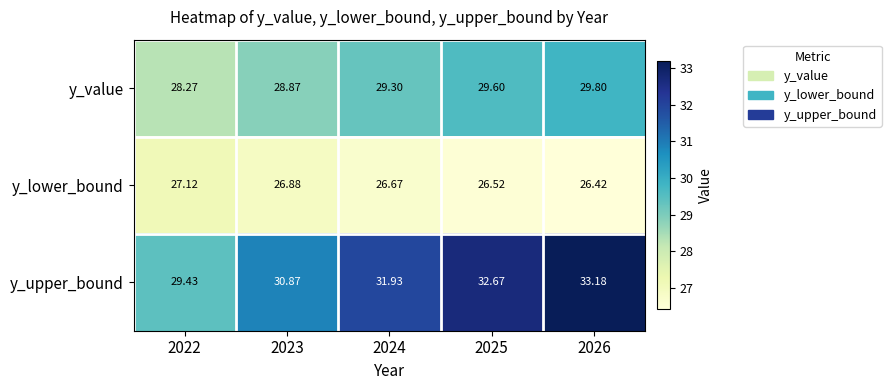

List the series in order of their peak value, lowest first.

y_lower_bound, y_value, y_upper_bound